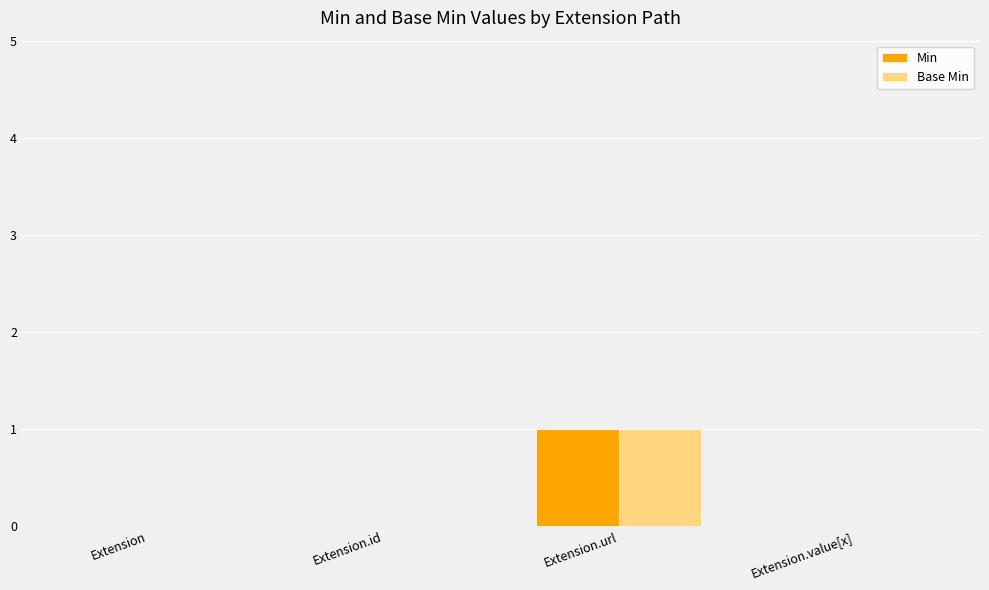

Reading left to right, what are all the values shown in this chart?

Min: Extension=0	Extension.id=0	Extension.url=1	Extension.value[x]=0
Base Min: Extension=0	Extension.id=0	Extension.url=1	Extension.value[x]=0